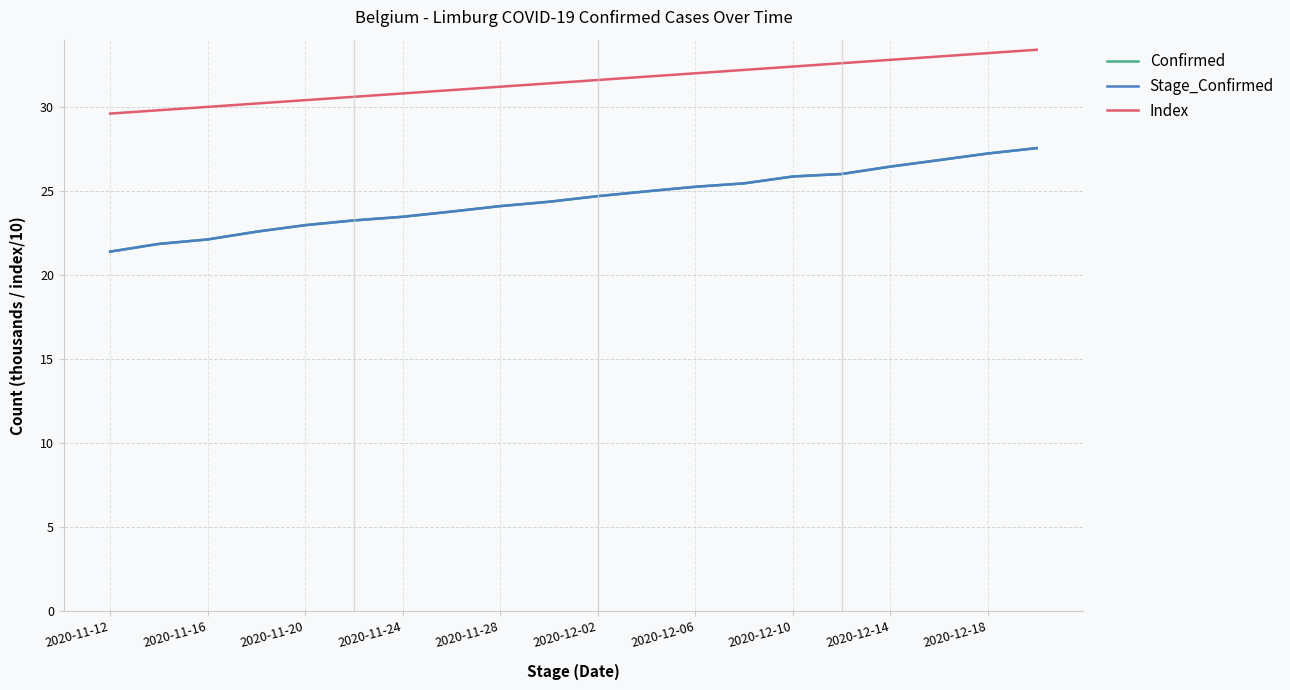

Does the chart display data point markers on the line(s)?

No